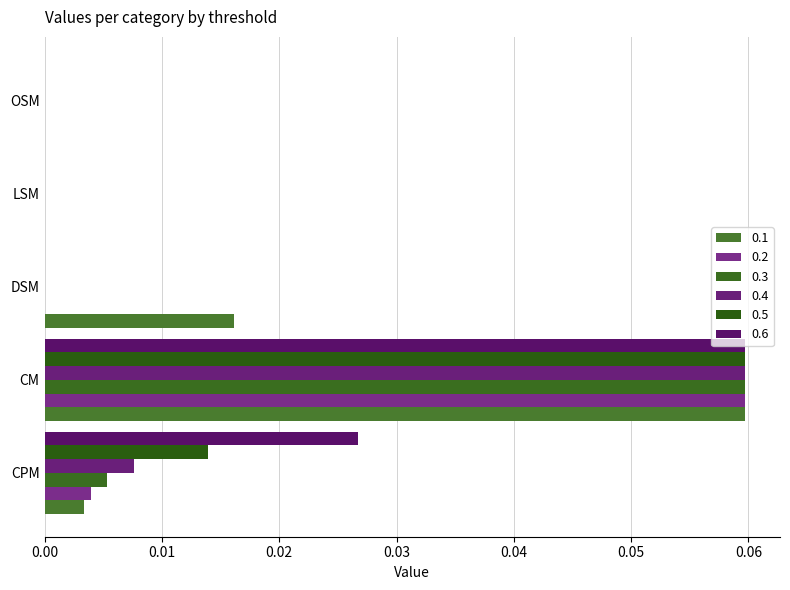

How many distinct data groups are displayed?

6